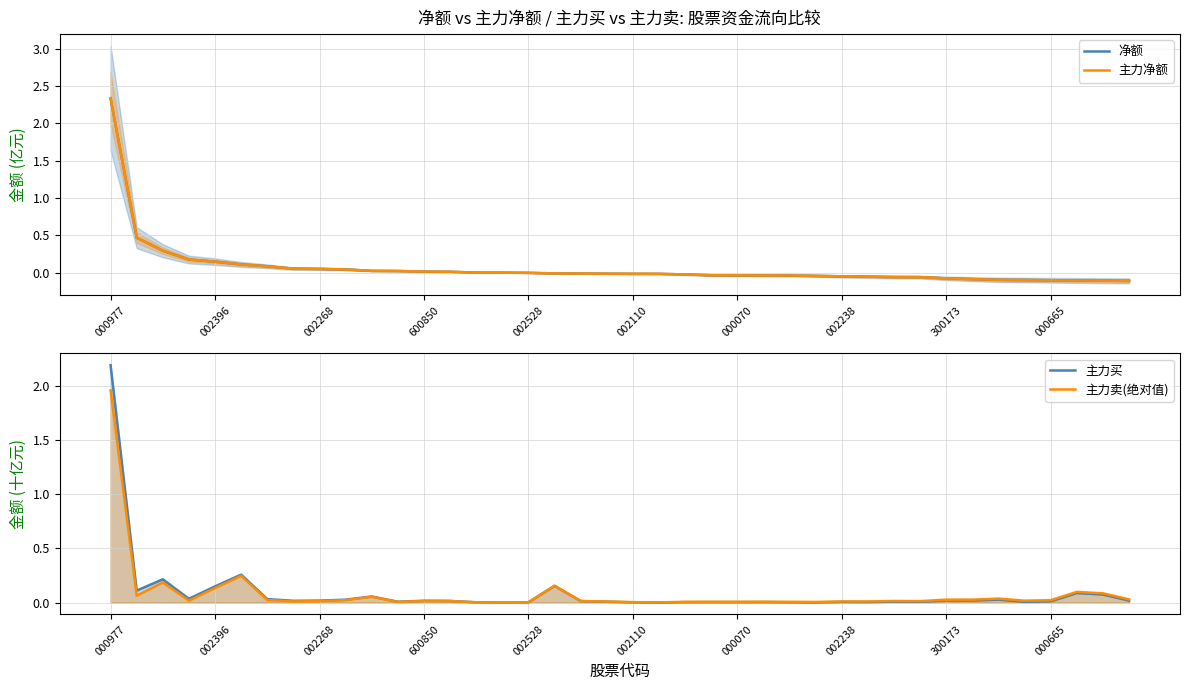

Reading right to left, what are all the values shown in this chart?

净额: -0.1	-0.1	-0.1	-0.1	-0.1	-0.1	-0.1	-0.1	-0.1	-0.1	-0.1	-0.1	-0.0	-0.0	-0.0	-0.0	-0.0	-0.0	-0.0	-0.0	-0.0	-0.0	-0.0	-0.0	-0.0	-0.0	0.0	0.0	0.0	0.0	0.0	0.0	0.1	0.1	0.1	0.1	0.2	0.3	0.5	2.3
主力净额: -0.1	-0.1	-0.1	-0.1	-0.1	-0.1	-0.1	-0.1	-0.1	-0.1	-0.1	-0.1	-0.0	-0.0	-0.0	-0.0	-0.0	-0.0	-0.0	-0.0	-0.0	-0.0	-0.0	-0.0	-0.0	-0.0	0.0	0.0	0.0	0.0	0.0	0.0	0.1	0.1	0.1	0.1	0.2	0.3	0.5	2.3
主力买: 0.0	0.1	0.1	0.0	0.0	0.0	0.0	0.0	0.0	0.0	0.0	0.0	0.0	0.0	0.0	0.0	0.0	0.0	0.0	0.0	0.0	0.0	0.2	0.0	0.0	0.0	0.0	0.0	0.0	0.1	0.0	0.0	0.0	0.0	0.3	0.1	0.0	0.2	0.1	2.2
主力卖(绝对值): 0.0	0.1	0.1	0.0	0.0	0.0	0.0	0.0	0.0	0.0	0.0	0.0	0.0	0.0	0.0	0.0	0.0	0.0	0.0	0.0	0.0	0.0	0.2	0.0	0.0	0.0	0.0	0.0	0.0	0.1	0.0	0.0	0.0	0.0	0.2	0.1	0.0	0.2	0.1	2.0